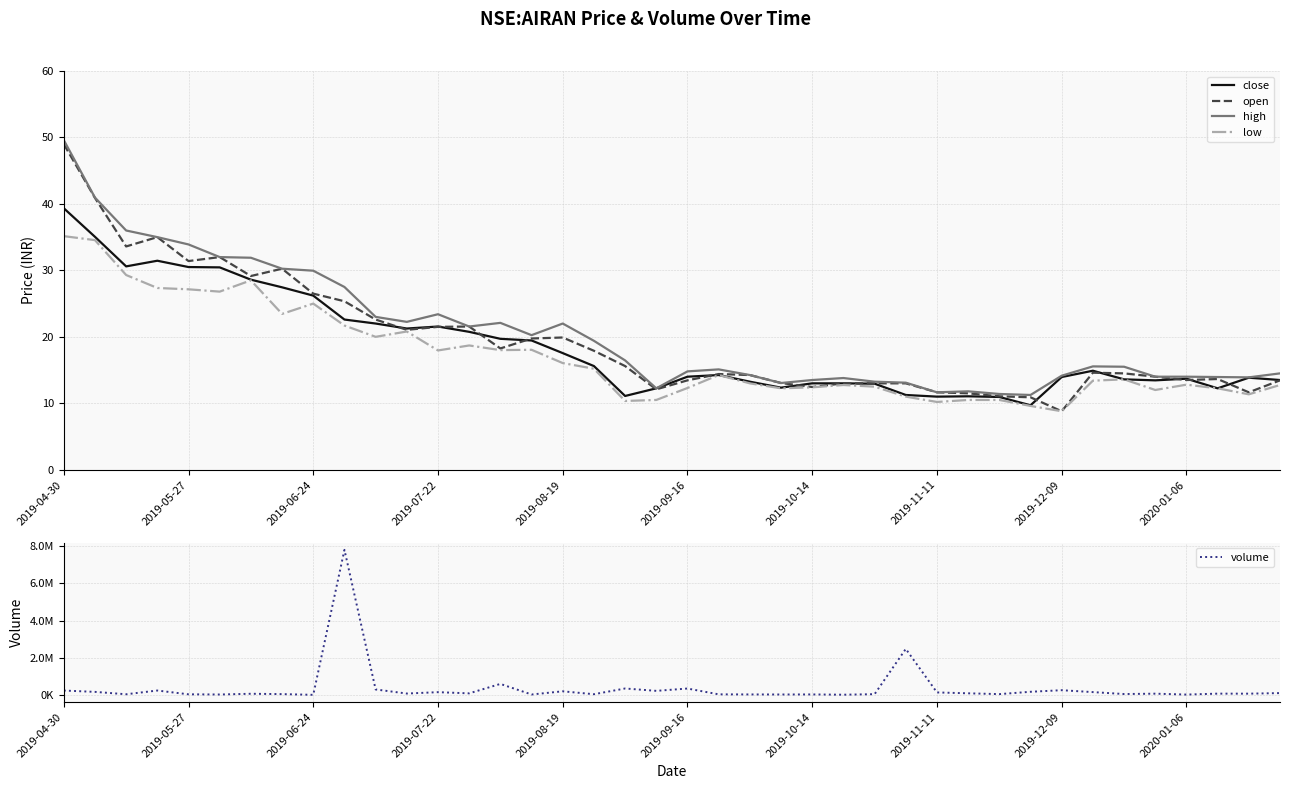

What are all the series names shown in the legend?

close, open, high, low, volume